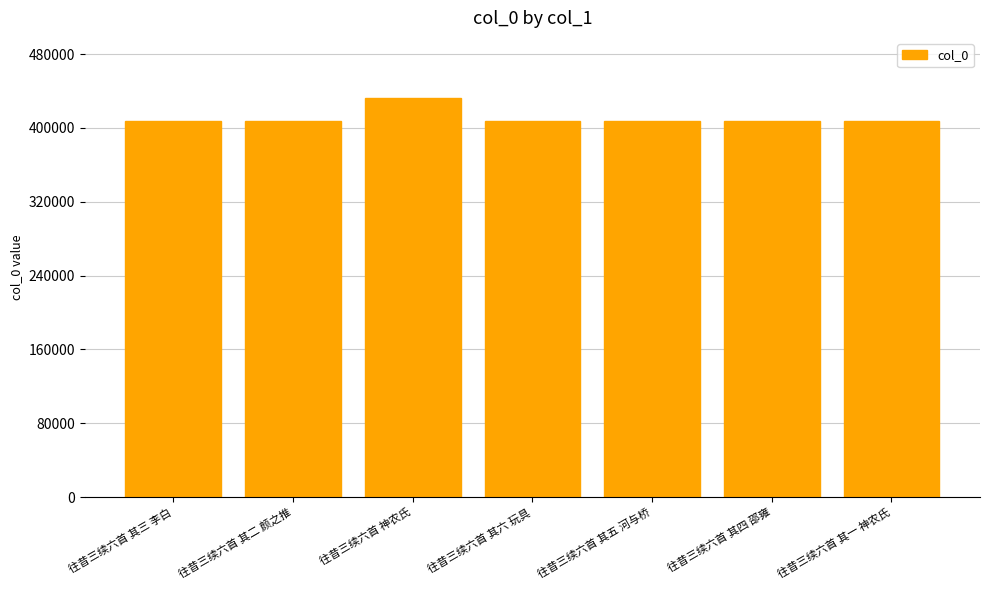

What is the label of the 5th bar from the left?

往昔三续六首 其五 河与桥